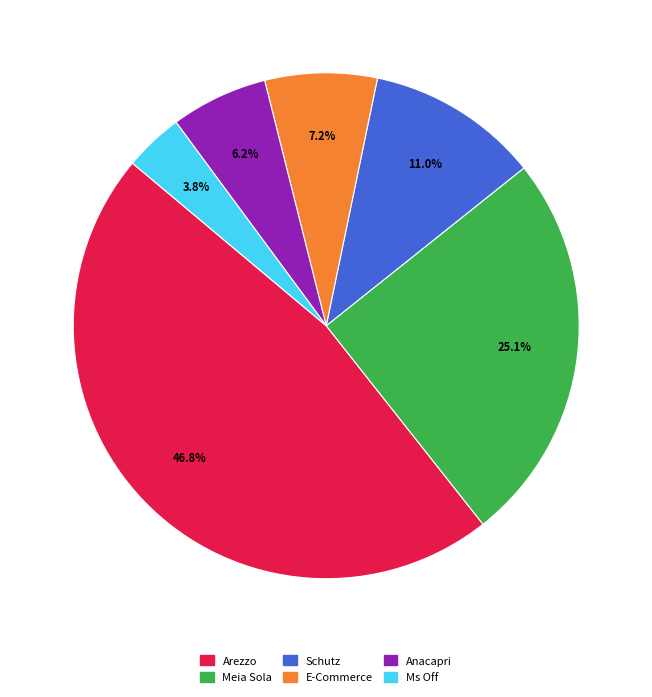

To the nearest percent, what percentage of the pie is Arezzo?

47%